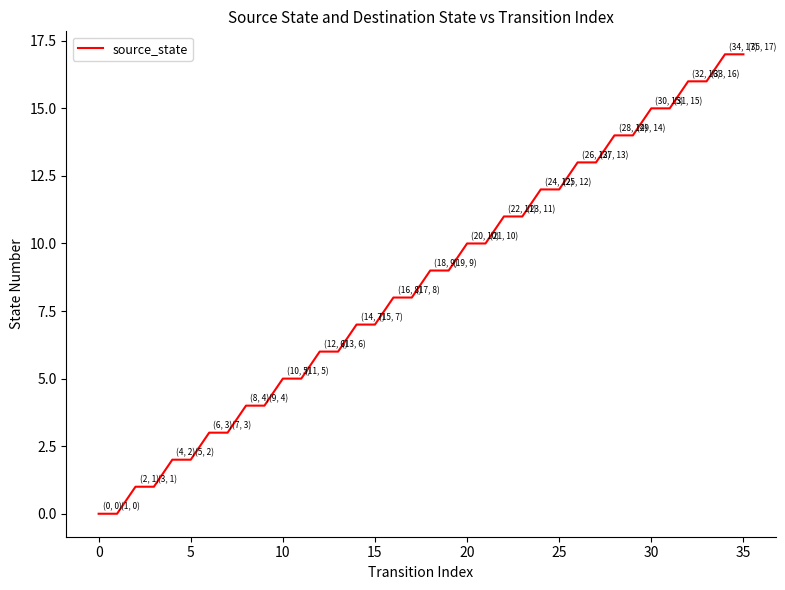

What is the difference between the maximum and minimum values?

17